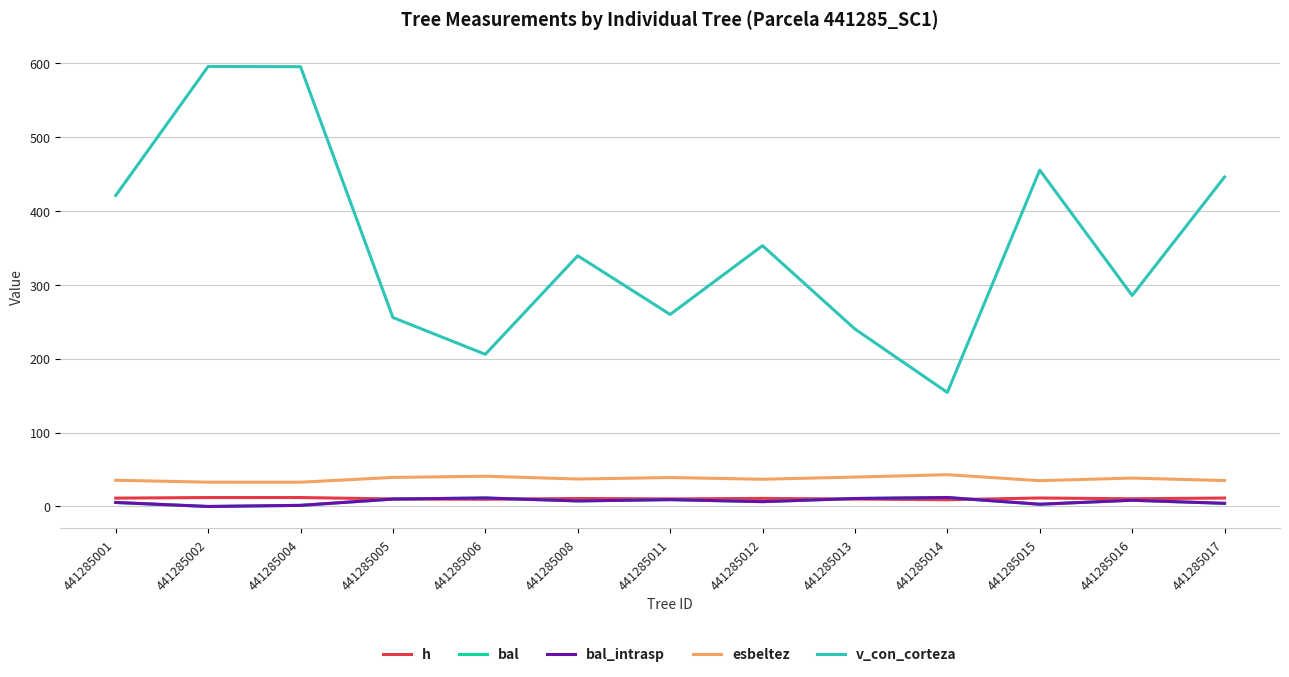

True or false: bal_intrasp and bal intersect in this chart.

False